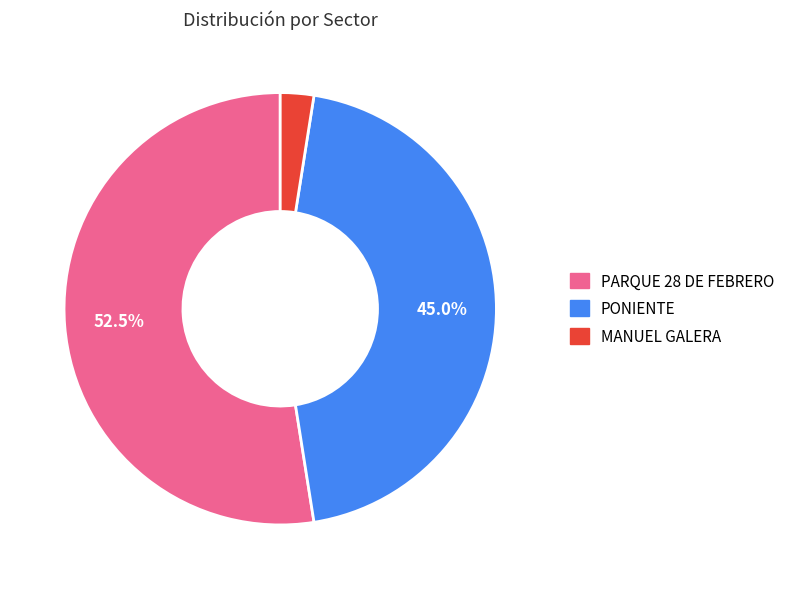

Combined, do PONIENTE and MANUEL GALERA account for over 50%?

No